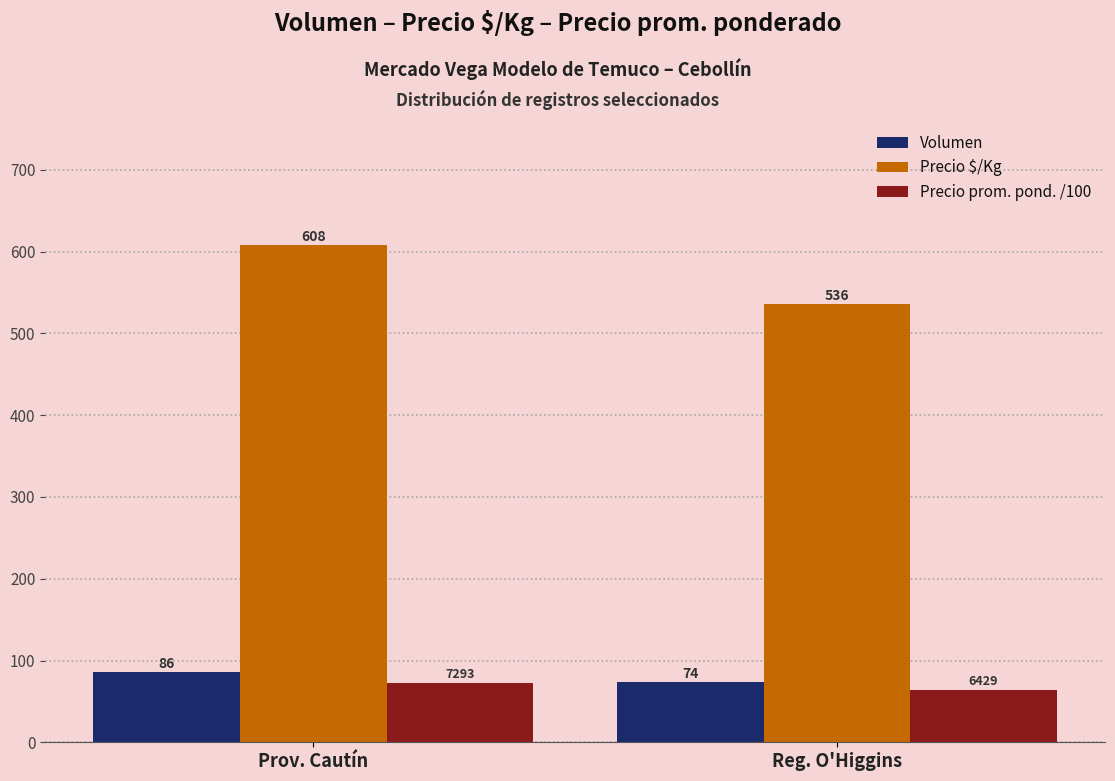

Is it true that Precio $/Kg equals 1032.3 at Prov. Cautín?

False